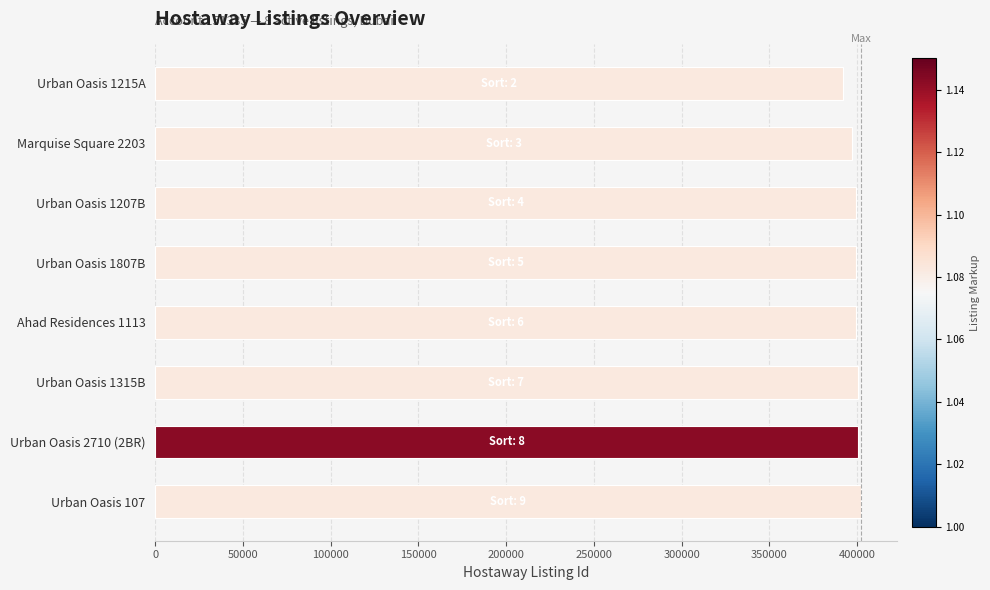

What is the approximate value at Urban Oasis 1215A?

391882